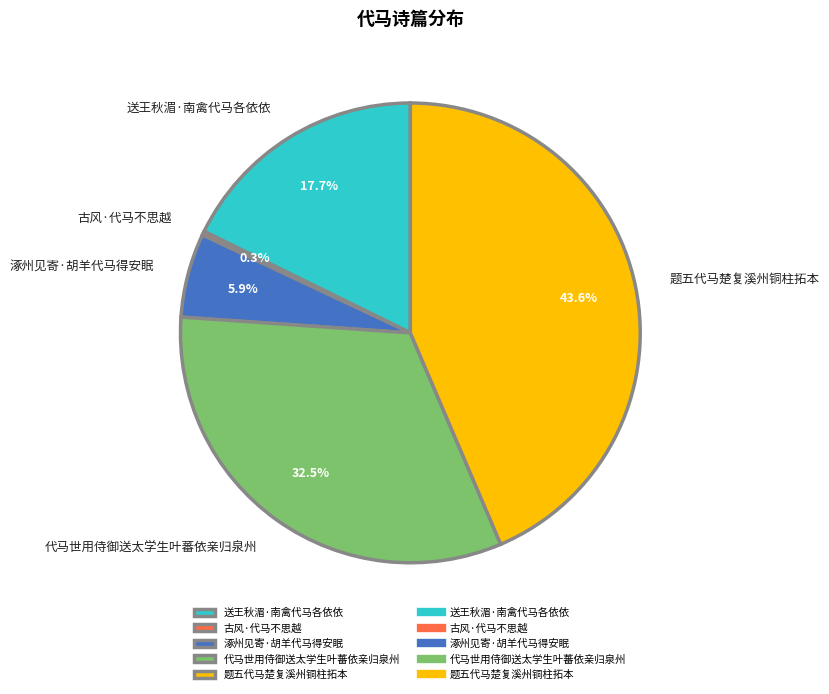

Is there any slice that represents more than half of the pie?

No